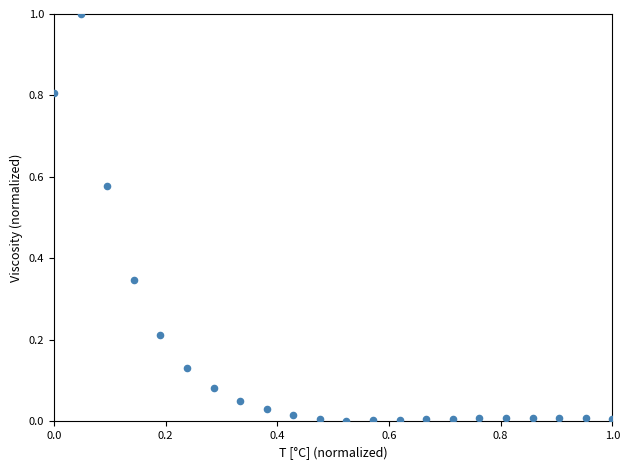

What is the range of Y values (max minus min)?

1.0